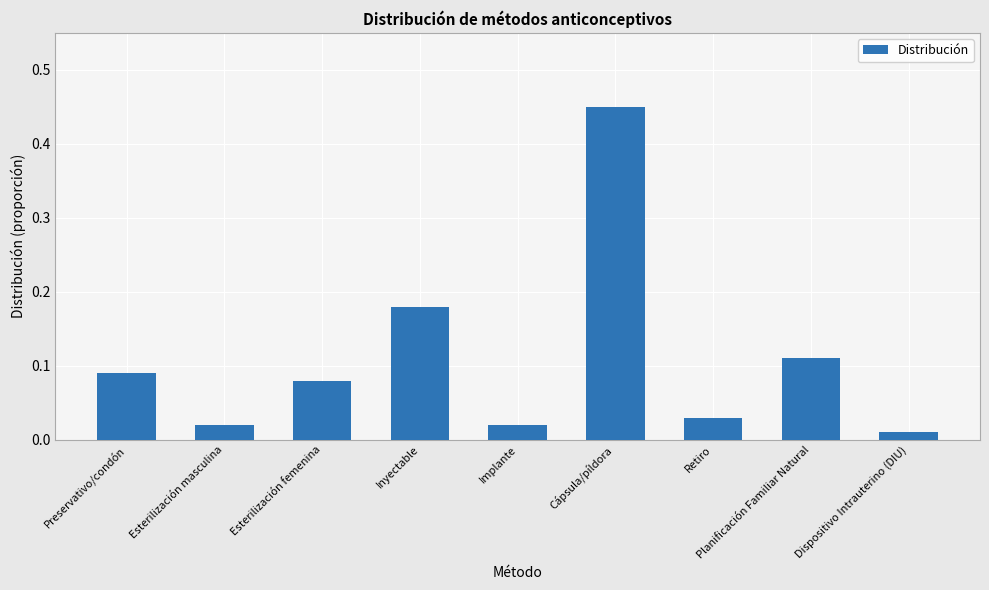

What is the label of the 5th bar from the left?

Implante